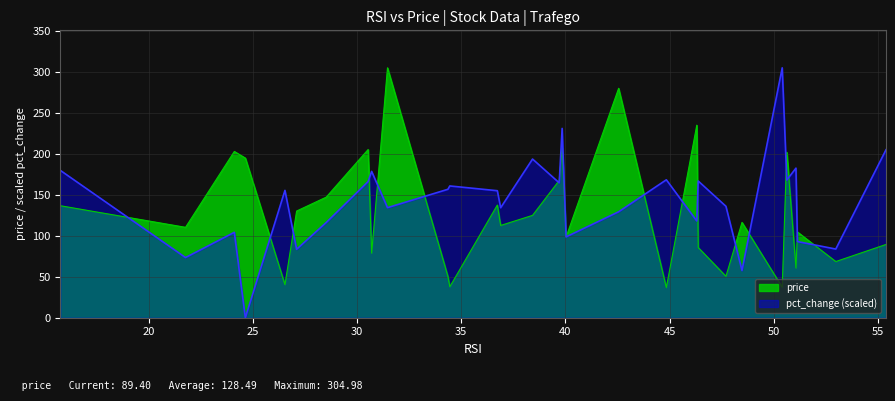

What is the maximum value for pct_change (scaled)?

305.0